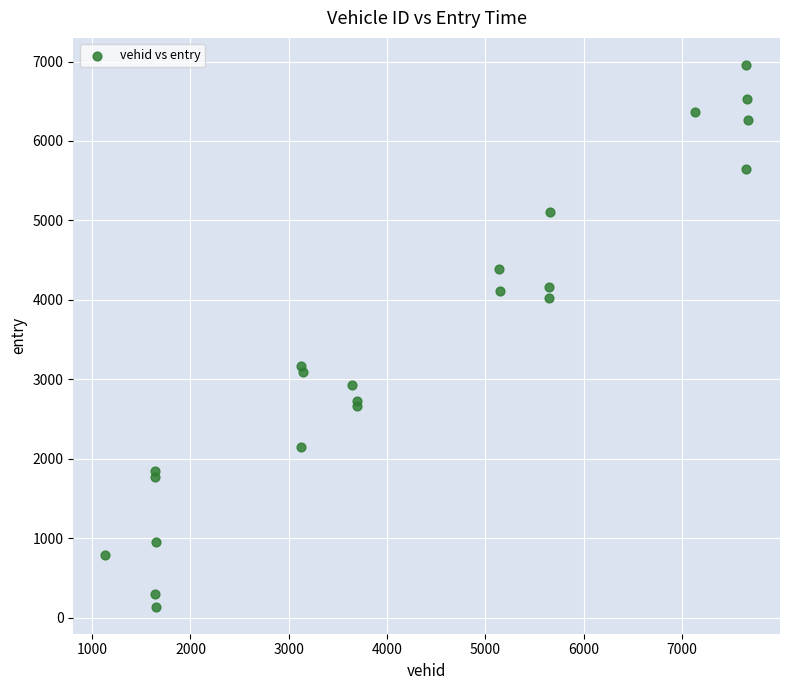

What Y value in the scatter plot is closest to 3548?

3173.5